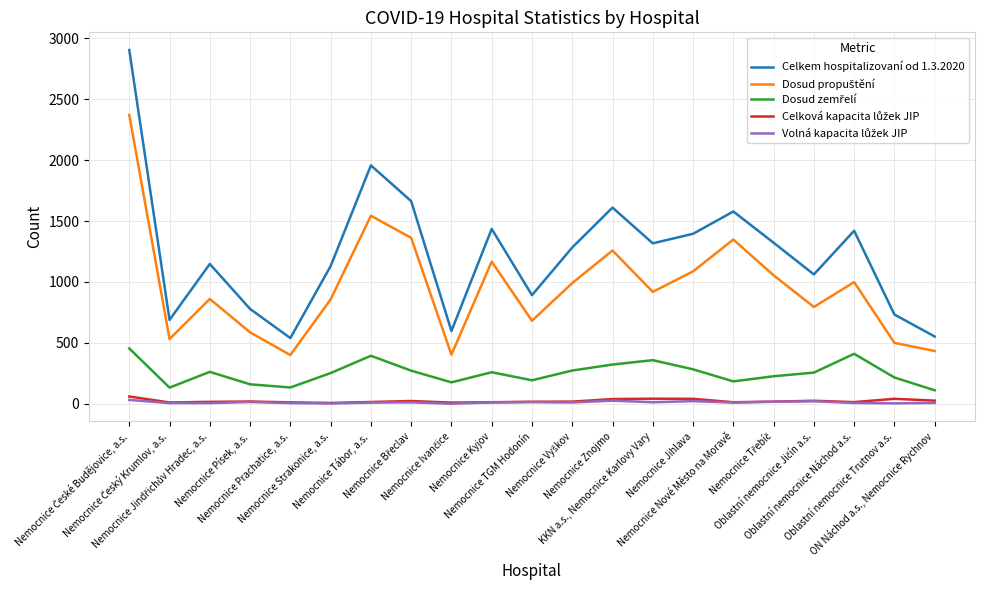

What is the greatest value displayed?

2902